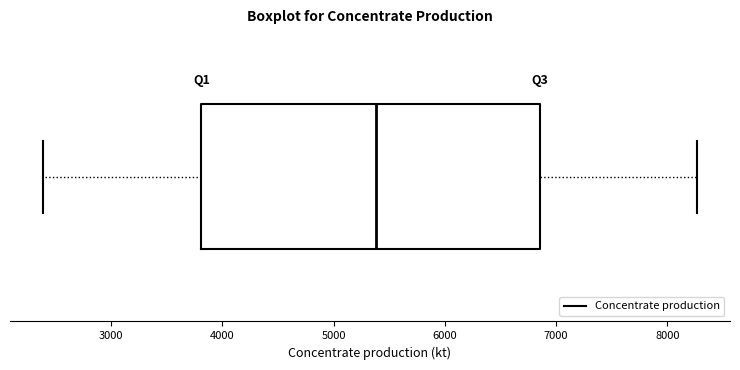

Where is the left edge of the box on the x-axis? The values are not printed on the chart, so give them approximately, as read against the axis.

3800